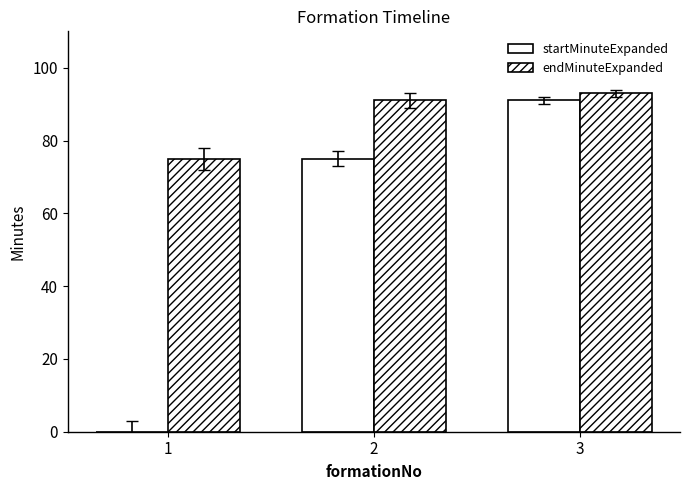

Are the bars grouped side by side (vs. stacked)?

Yes